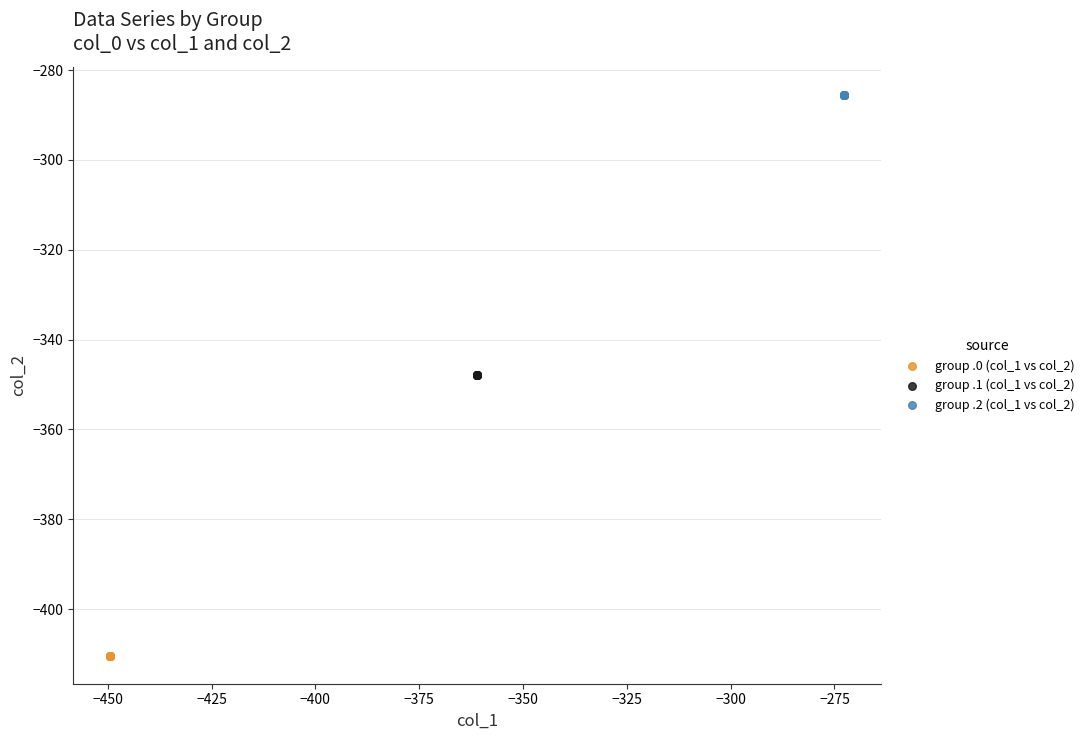

Which series reaches the minimum Y coordinate?

group .0 (col_1 vs col_2)